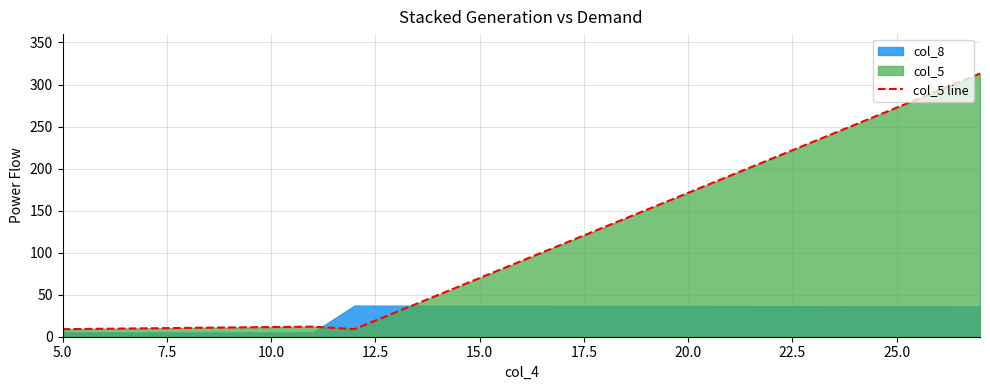

True or false: col_5 line has more than 1 interior local peaks.

False